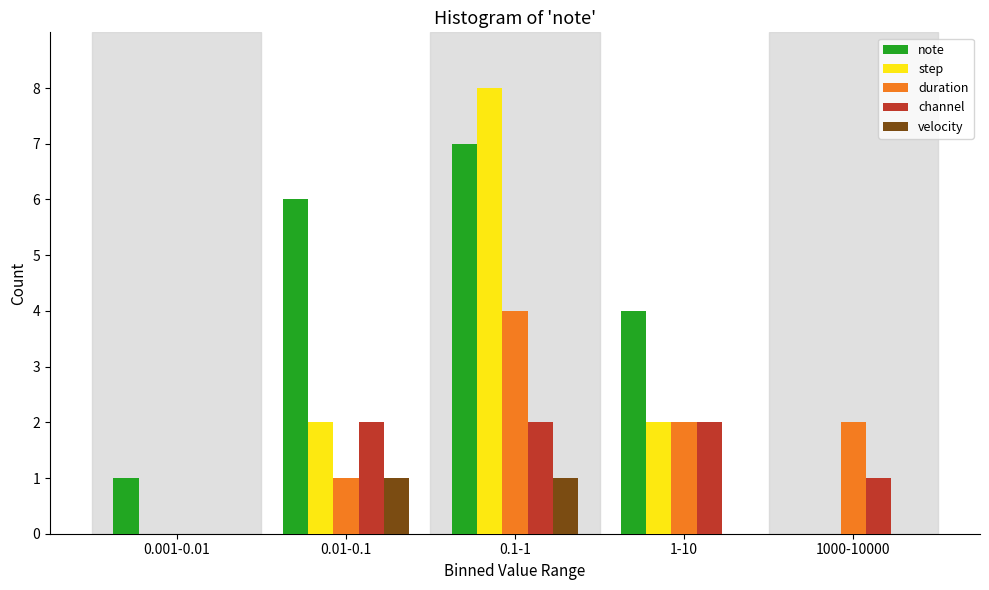

Reading right to left, what are all the values shown in this chart?

note: 1000-10000=0	1-10=4	0.1-1=7	0.01-0.1=6	0.001-0.01=1
step: 1000-10000=0	1-10=2	0.1-1=8	0.01-0.1=2	0.001-0.01=0
duration: 1000-10000=2	1-10=2	0.1-1=4	0.01-0.1=1	0.001-0.01=0
channel: 1000-10000=1	1-10=2	0.1-1=2	0.01-0.1=2	0.001-0.01=0
velocity: 1000-10000=0	1-10=0	0.1-1=1	0.01-0.1=1	0.001-0.01=0